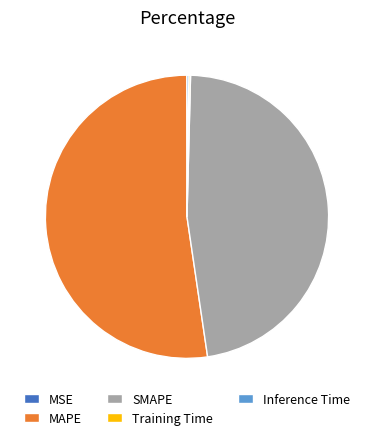

Which slice is the largest?

MAPE